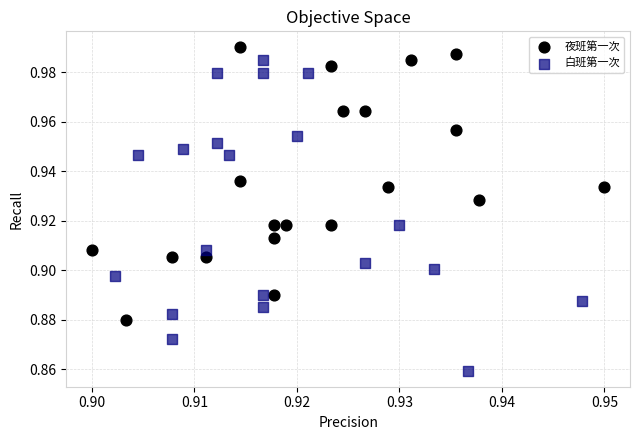

Which series reaches the minimum Y coordinate?

白班第一次